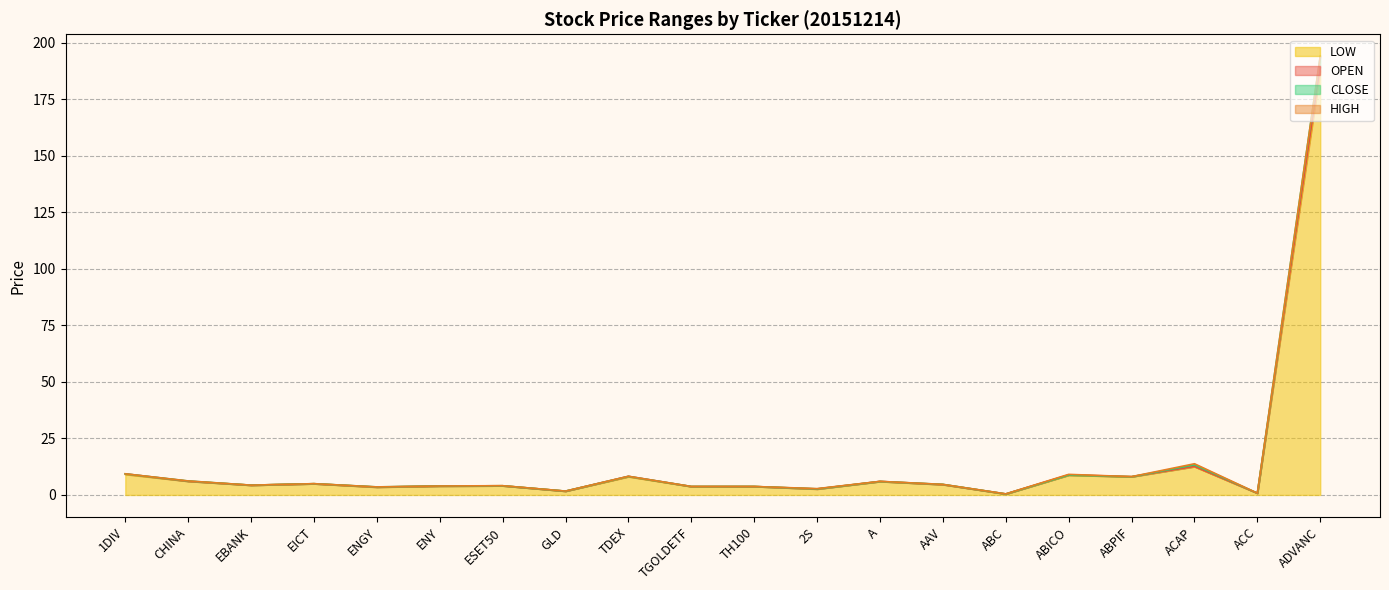

What is the total value across all series at TDEX?

32.8